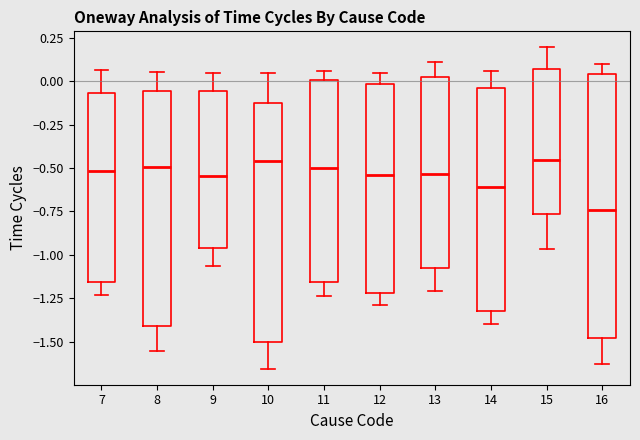

Reading left to right, transcribe this box plot: for each box, give where its median line is, the range the box spans, and where its two whiskers end, as read against the y-axis. The values are not printed on the chart, so give them approximately, as read against the axis.

7: median -0.50, box -1.15 to -0.05, whiskers -1.25 to 0.05
8: median -0.50, box -1.40 to -0.05, whiskers -1.55 to 0.05
9: median -0.55, box -0.95 to -0.05, whiskers -1.05 to 0.05
10: median -0.45, box -1.50 to -0.15, whiskers -1.65 to 0.05
11: median -0.50, box -1.15 to 0.00, whiskers -1.25 to 0.05
12: median -0.55, box -1.20 to 0.00, whiskers -1.30 to 0.05
13: median -0.55, box -1.05 to 0.05, whiskers -1.20 to 0.10
14: median -0.60, box -1.30 to -0.05, whiskers -1.40 to 0.05
15: median -0.45, box -0.75 to 0.05, whiskers -0.95 to 0.20
16: median -0.75, box -1.50 to 0.05, whiskers -1.65 to 0.10